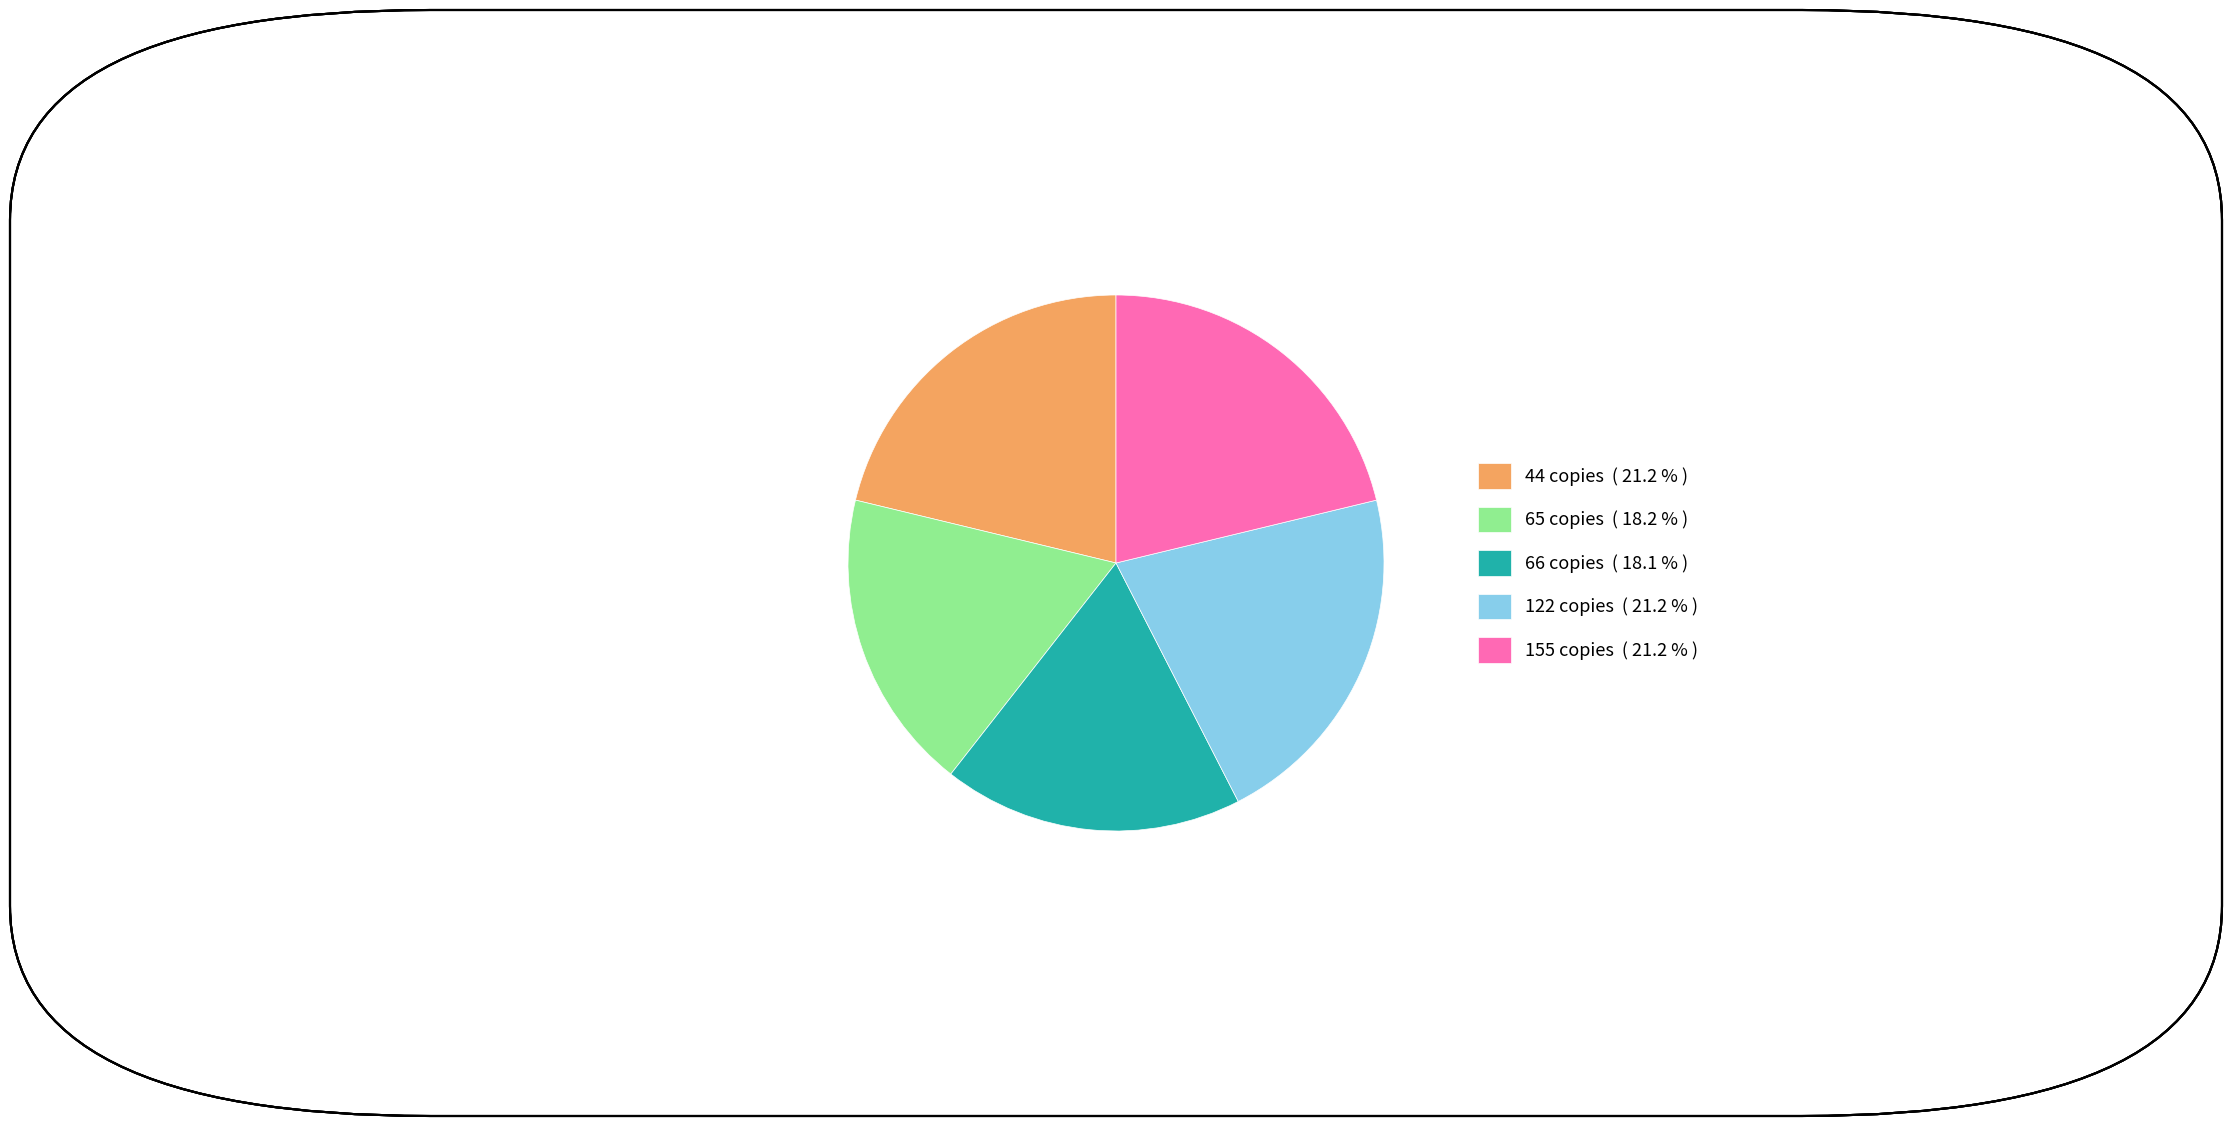

True or false: 66 copies accounts for 5% of the total.

False